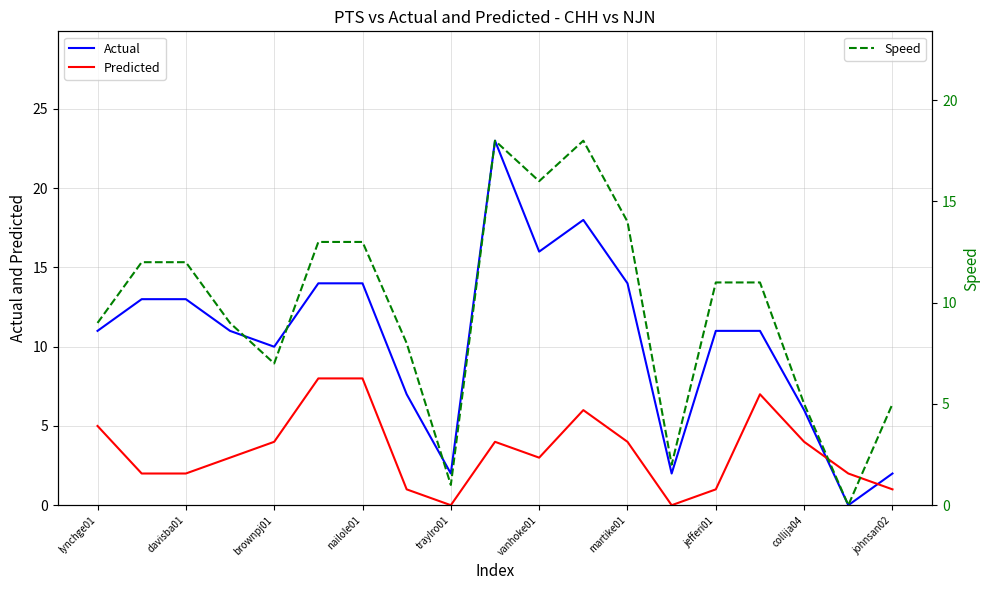

What is the sum of the Predicted values at jefferi01 and vanhoke01?

4